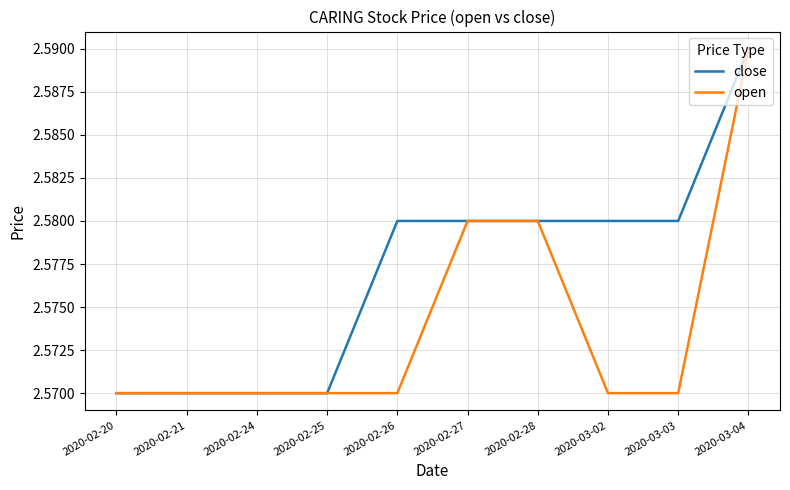

The value of close at 2020-03-02 is 3.9. True or false?

False